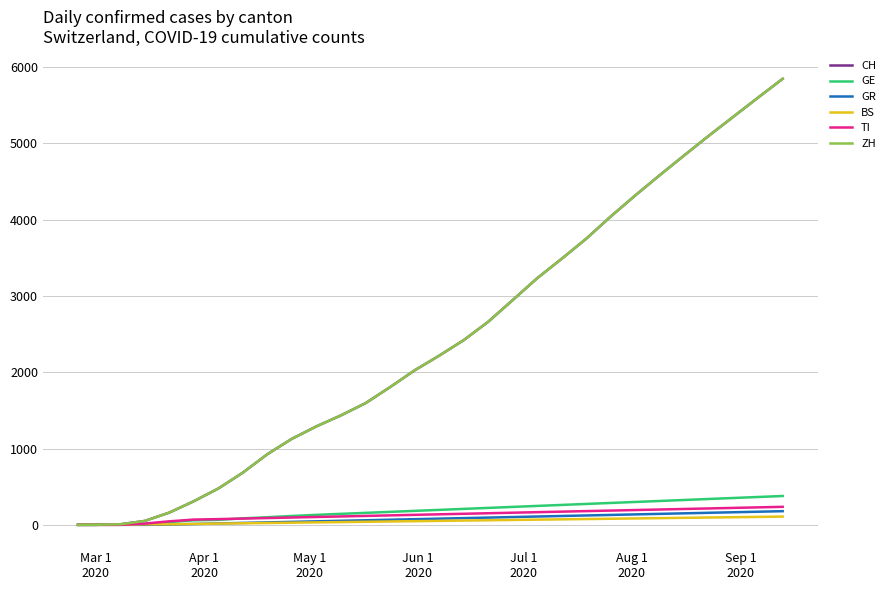

What is the highest value of the GR series?

179